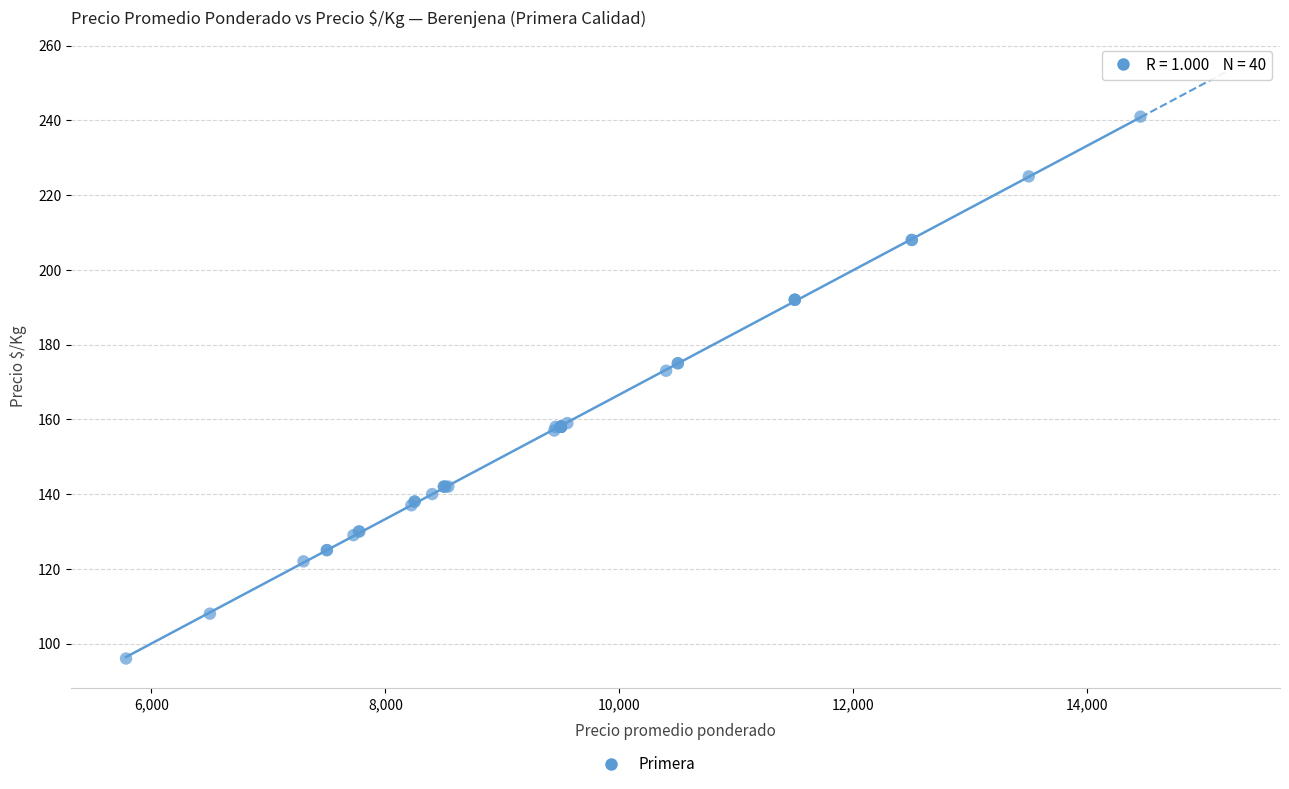

What Y value in the scatter plot is closest to 168?

173